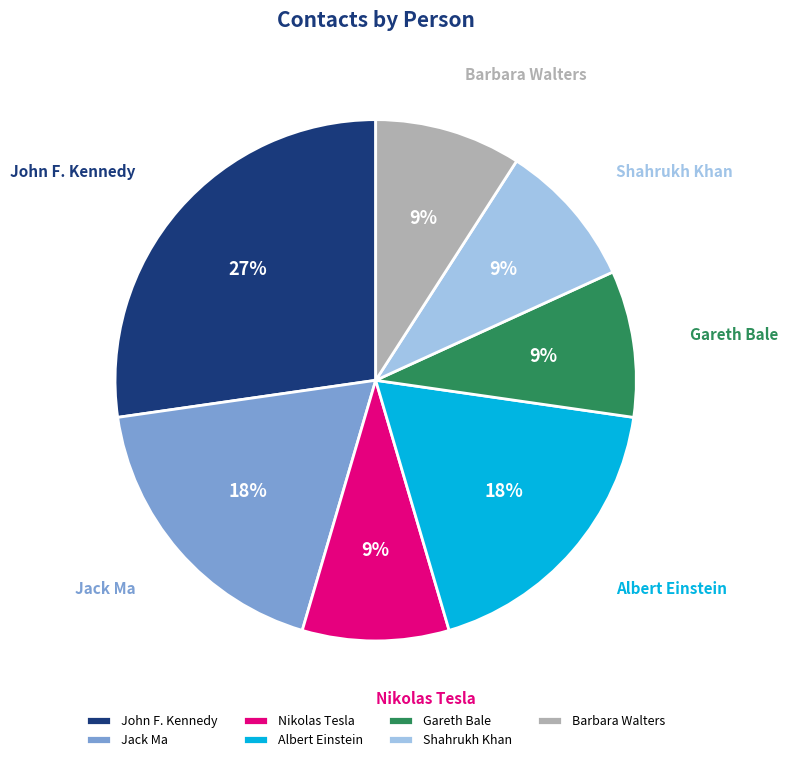

To the nearest percent, what portion does Gareth Bale represent?

9%